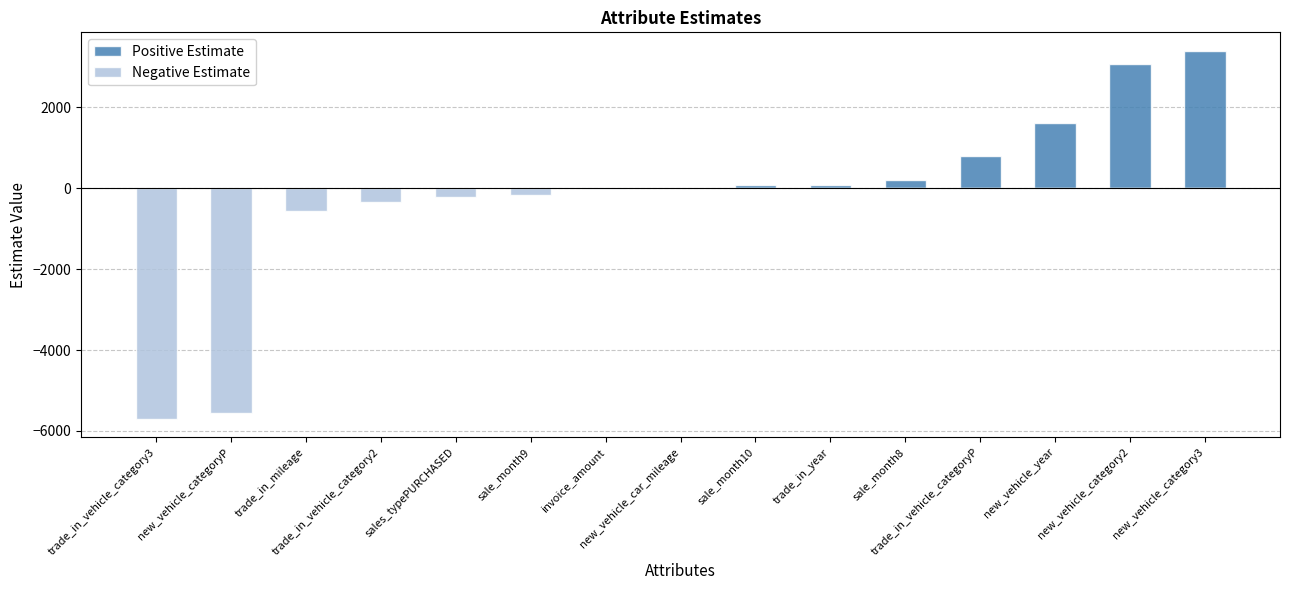

Does the chart contain any negative values?

Yes